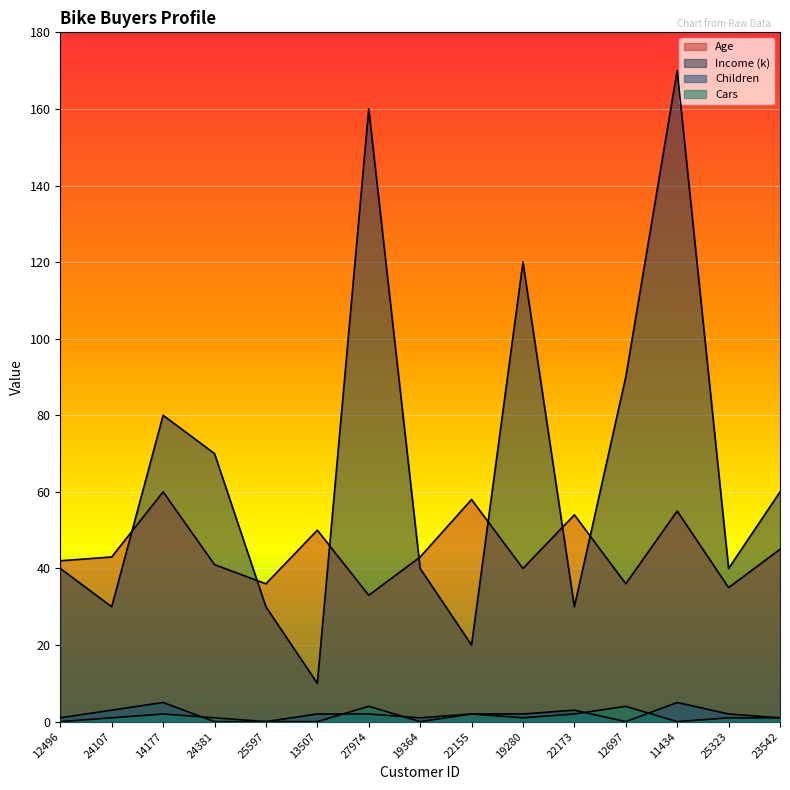

In Age, how many points are higher than both neighbors (excluding endpoints)?

5